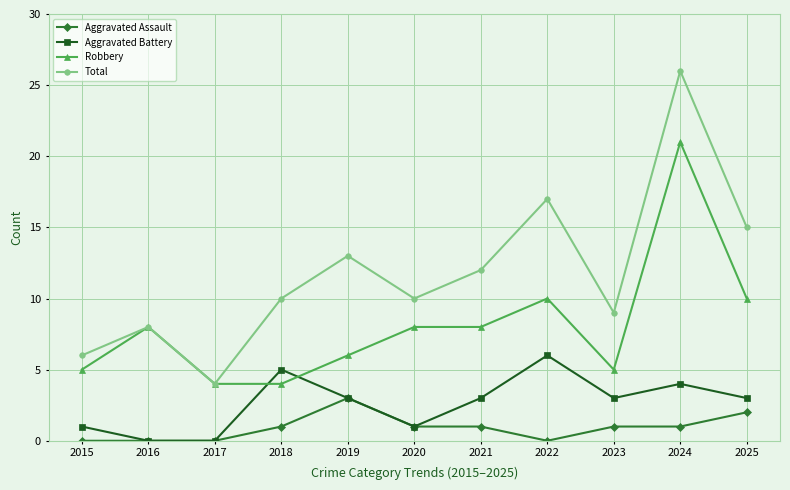

How many values in the Robbery series are below 8?

5